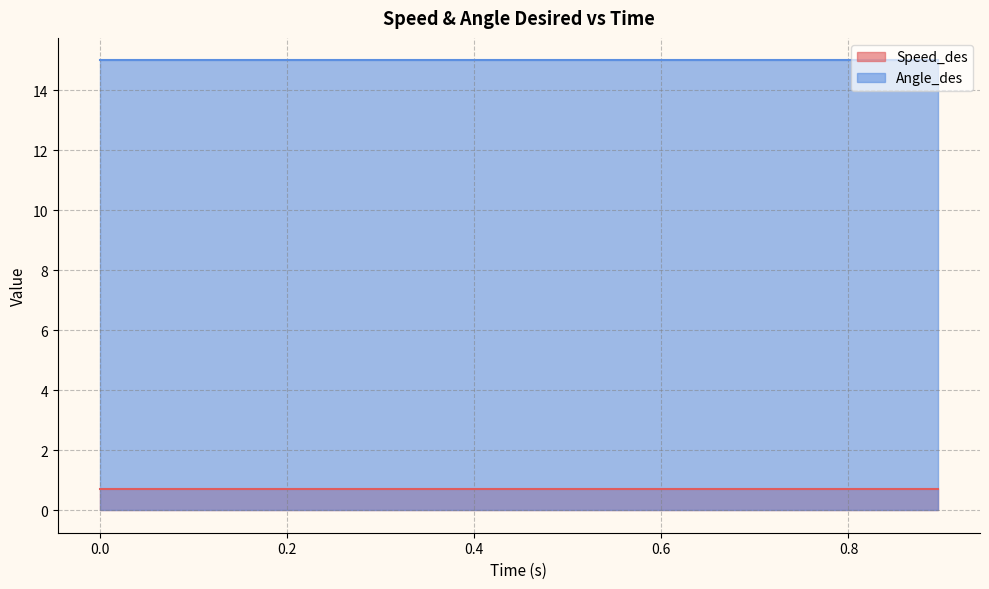

What is the value of the Angle_des point at the 34th from the left?

15.0